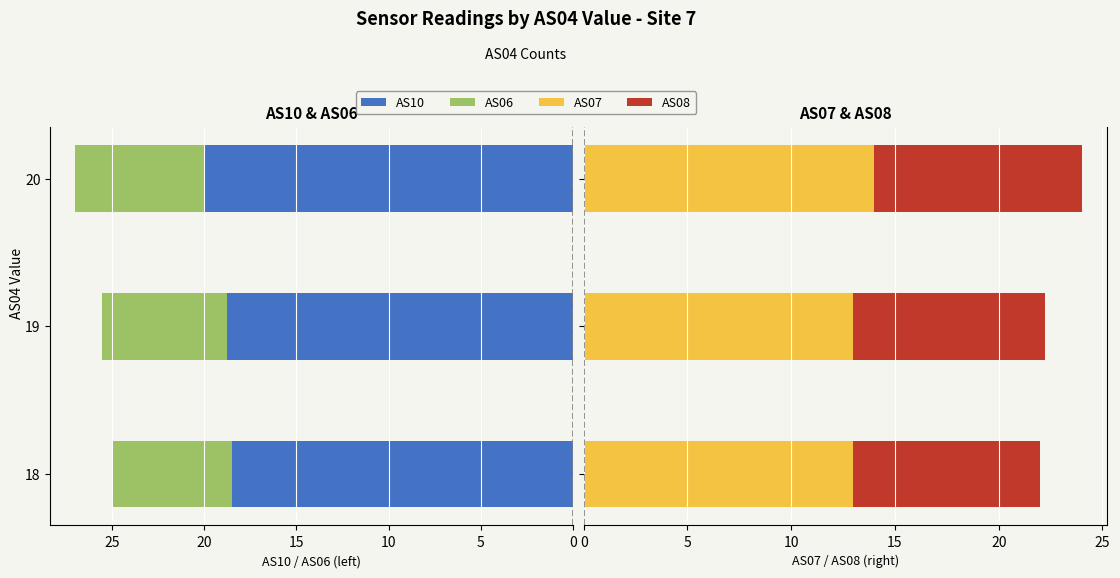

What is the difference between the maximum and minimum values in the AS07 series?

1.0